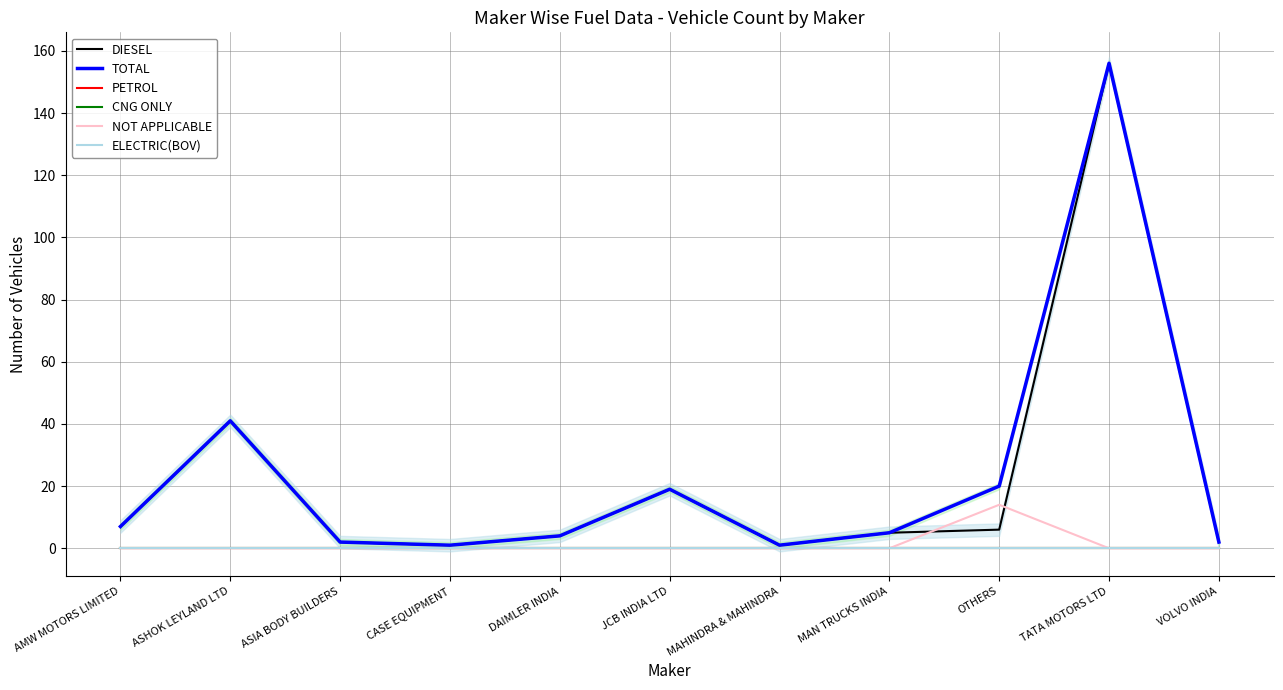

At which label does NOT APPLICABLE reach its minimum?

AMW MOTORS LIMITED